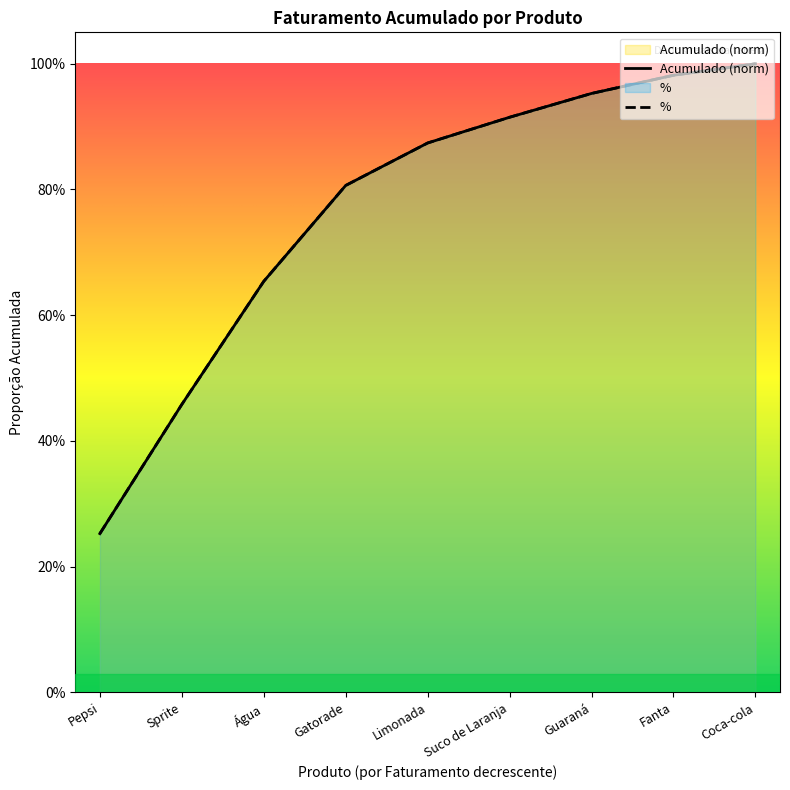

At how many categories does at least one series exceed 0?

9